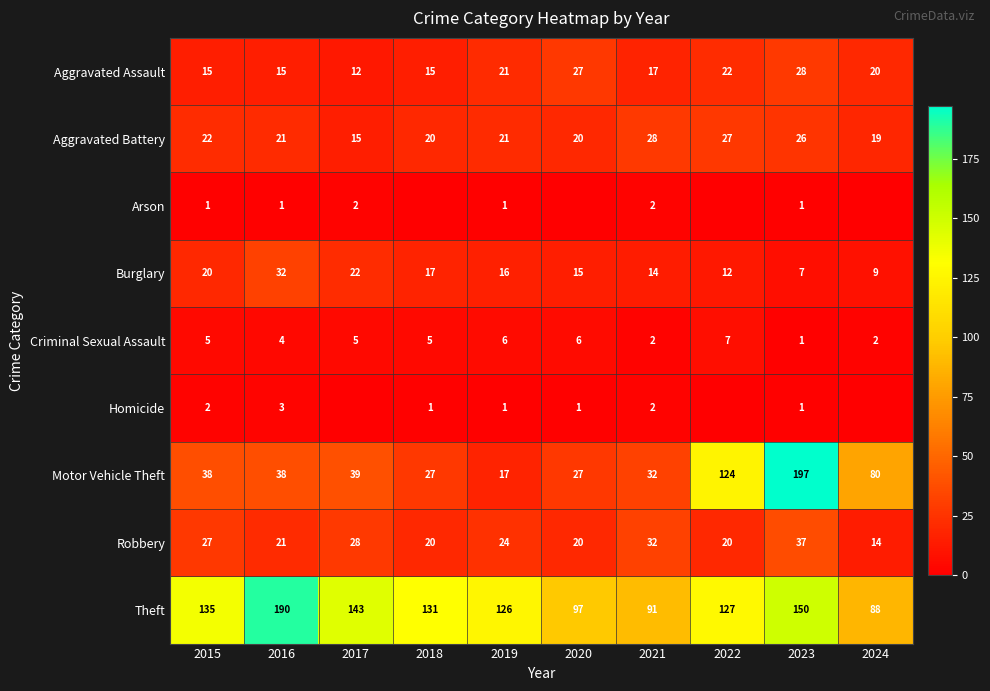

Rank the categories by Theft value from highest to lowest.

2016, 2023, 2017, 2015, 2018, 2022, 2019, 2020, 2021, 2024